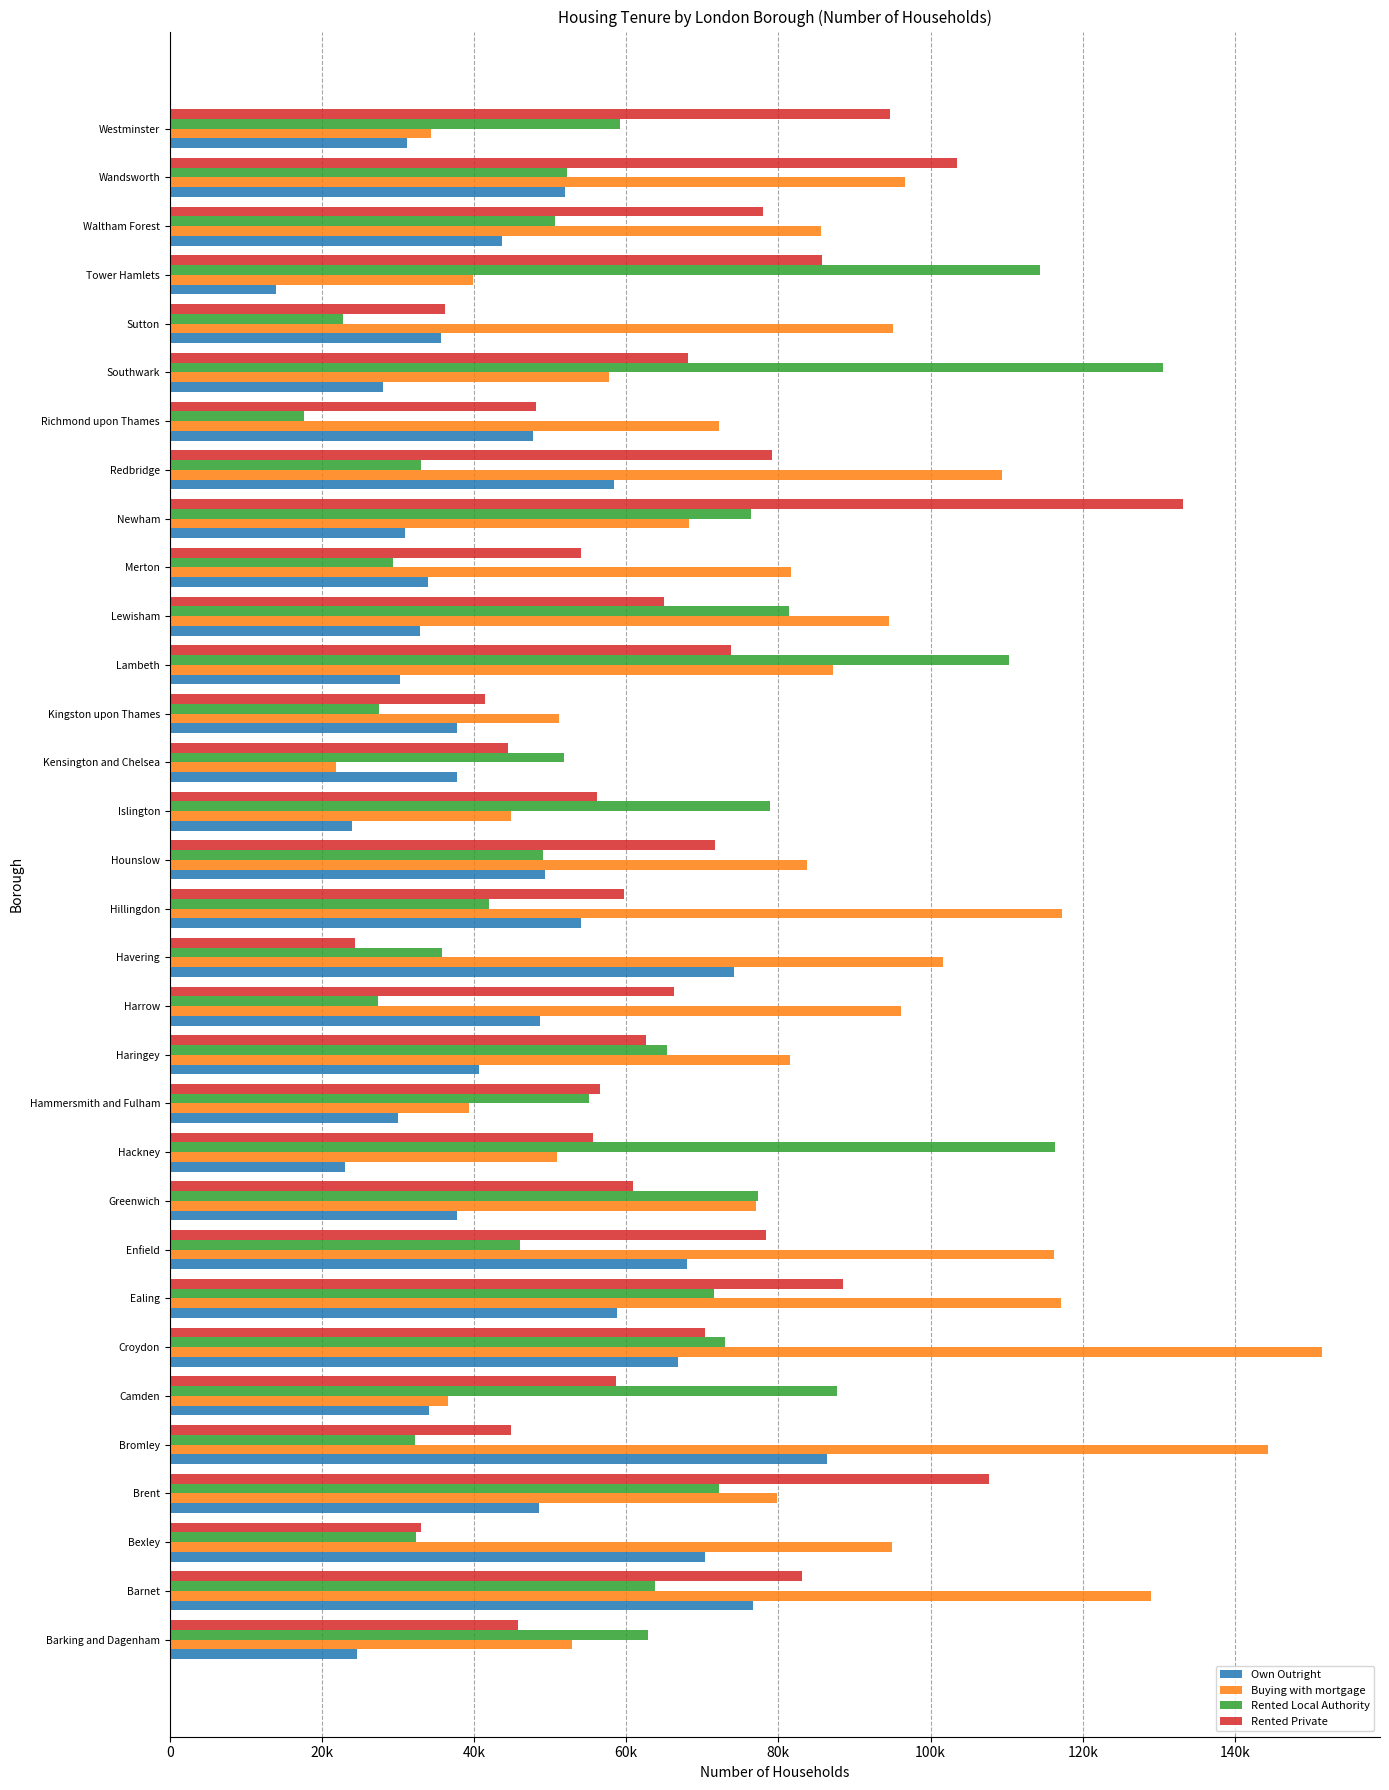

What are all the series names shown in the legend?

Own Outright, Buying with mortgage, Rented Local Authority, Rented Private